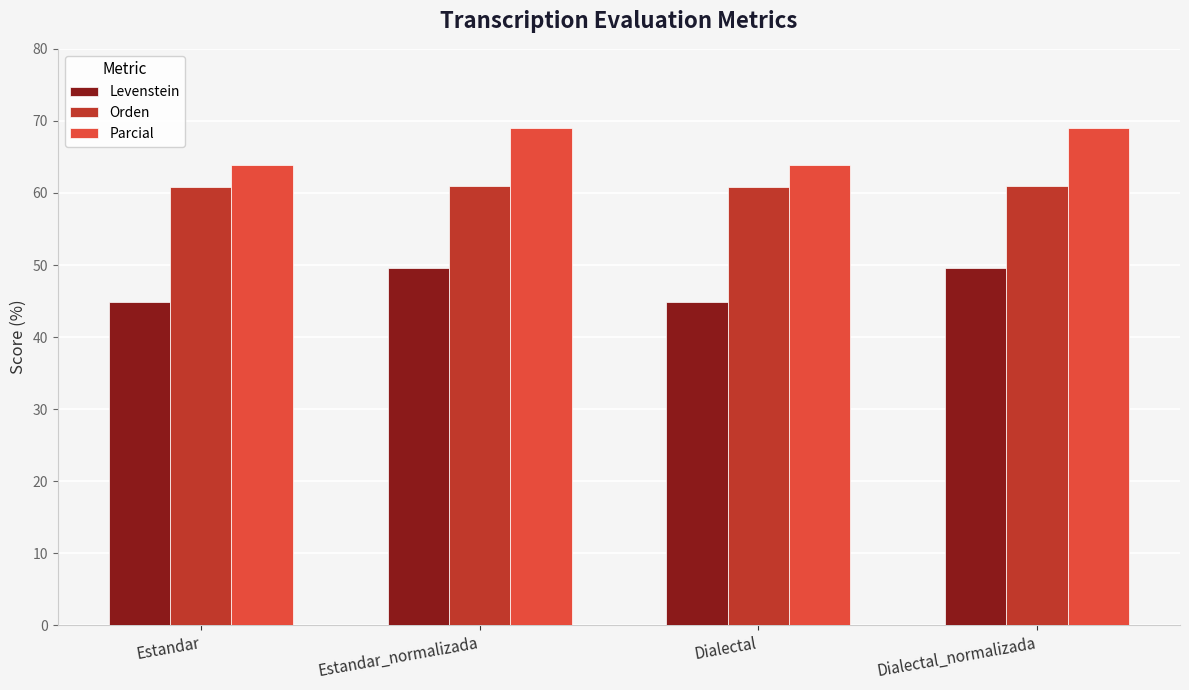

What are all the series names shown in the legend?

Levenstein, Orden, Parcial